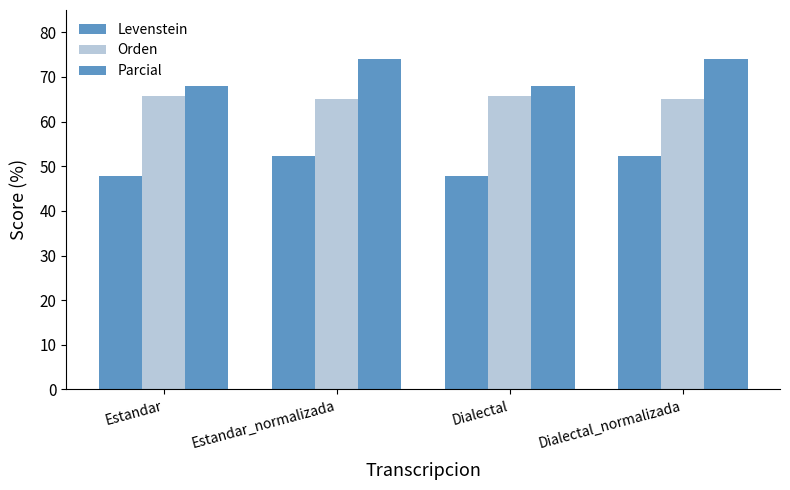

The Parcial series shows 67.9 at Estandar. True or false?

True